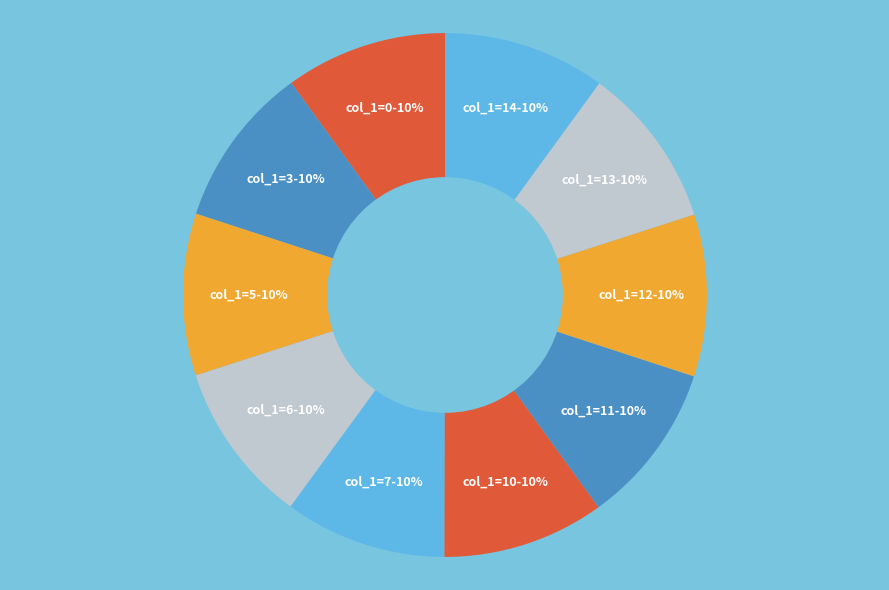

How many slices are in this pie chart?

10